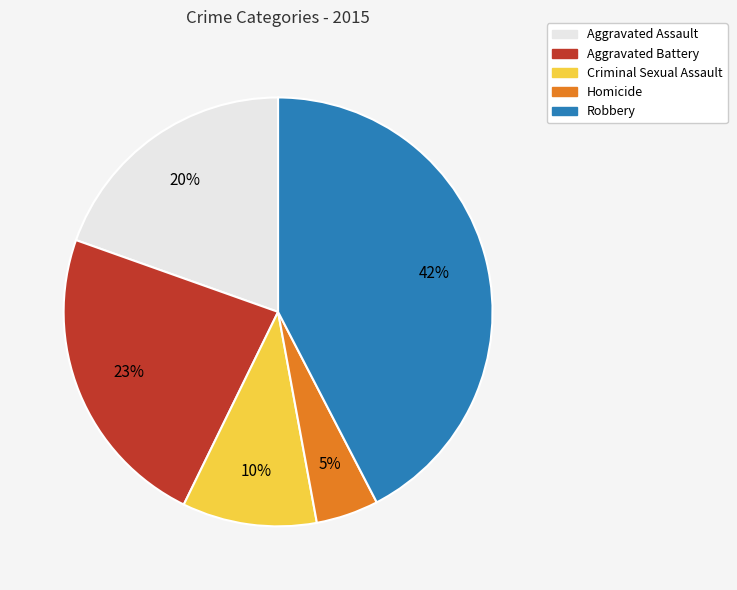

Is it true that Robbery is 28% of the pie?

False